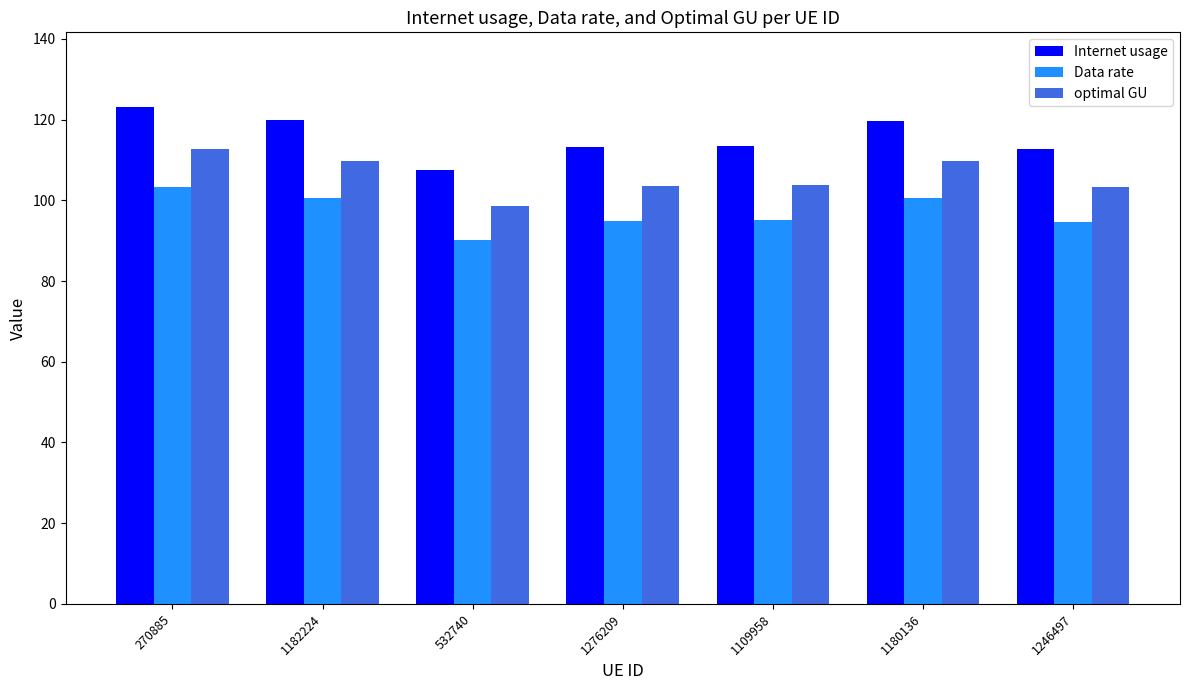

What is the difference between the second highest and second lowest values in the Internet usage series?

7.1